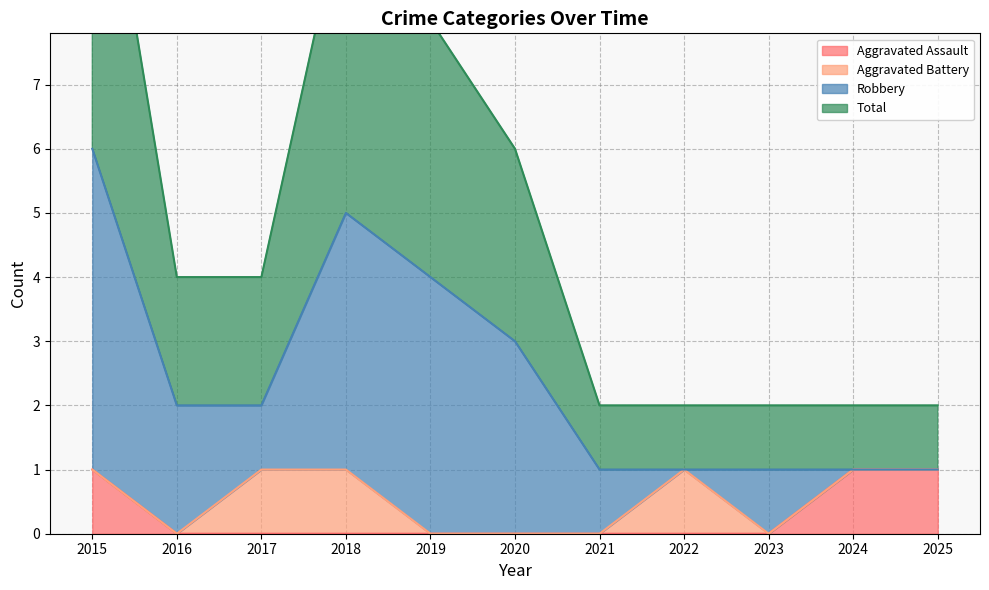

The value of Total at 2020 is 3. True or false?

True